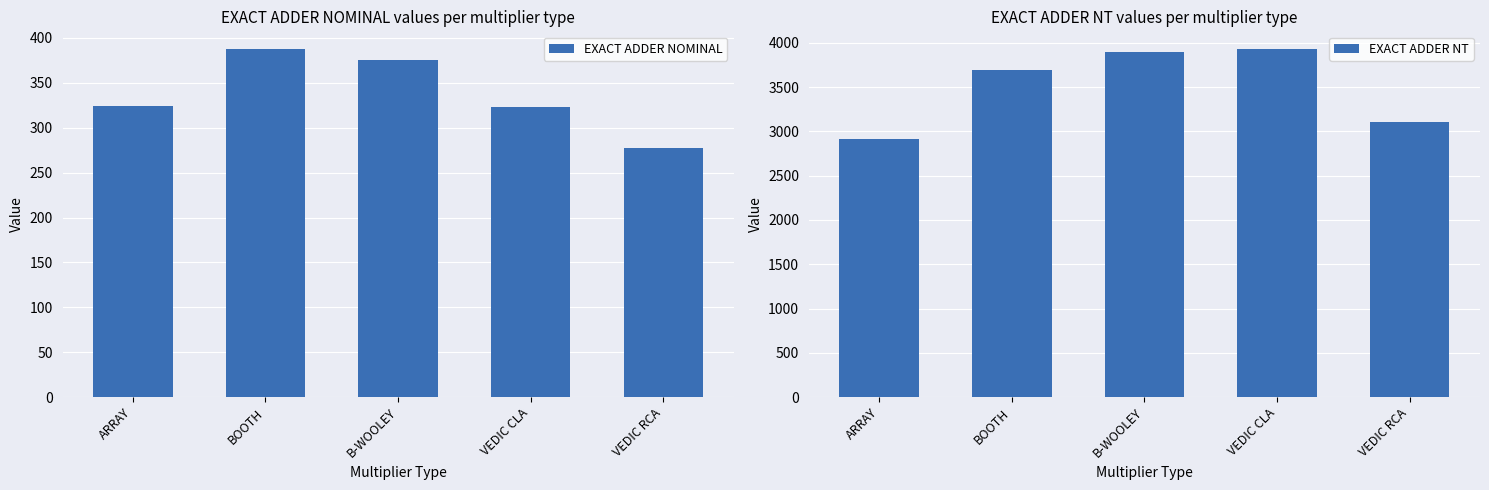

What is the label of the 2nd bar from the left?

BOOTH